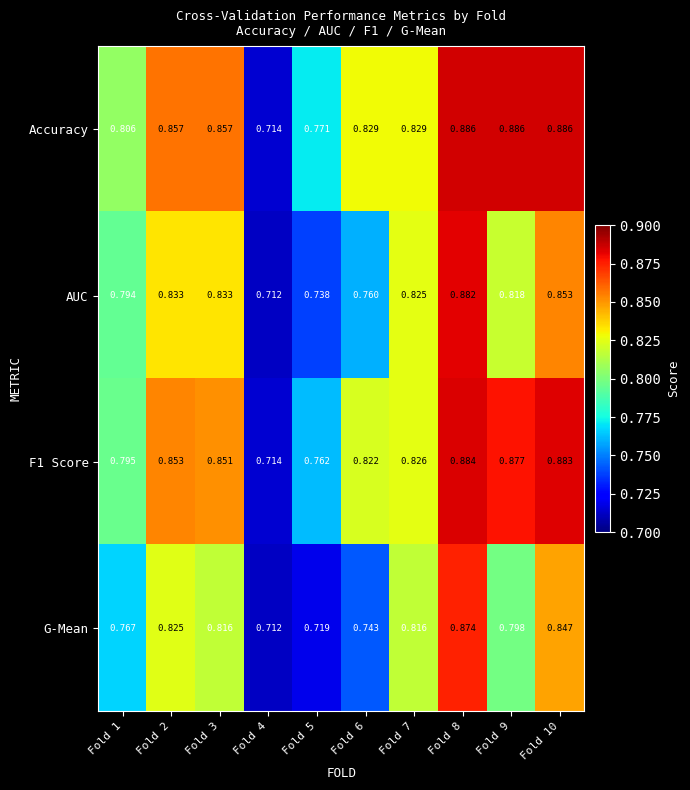

Is the value of F1 Score at Fold 6 greater than the value of AUC at Fold 10?

No